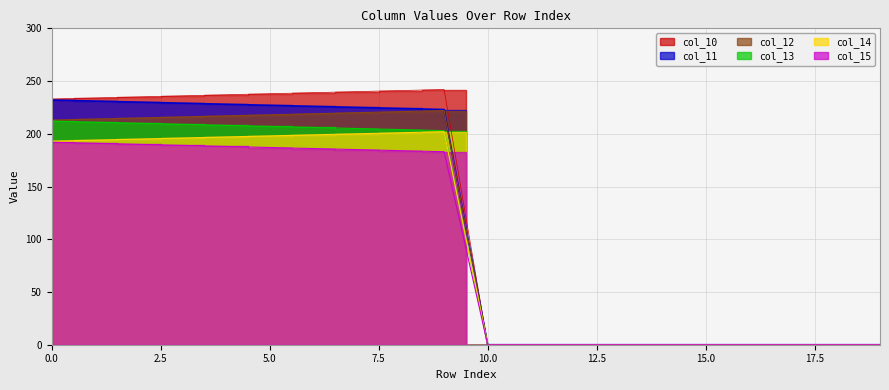

How many lines are shown in the chart?

6